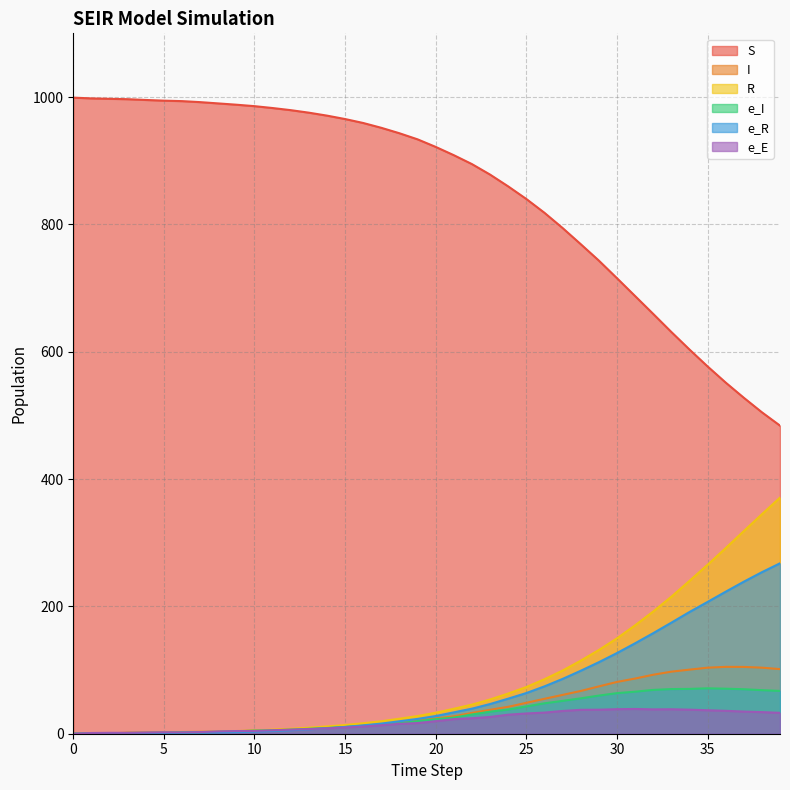

True or false: S and I cross at least once.

False